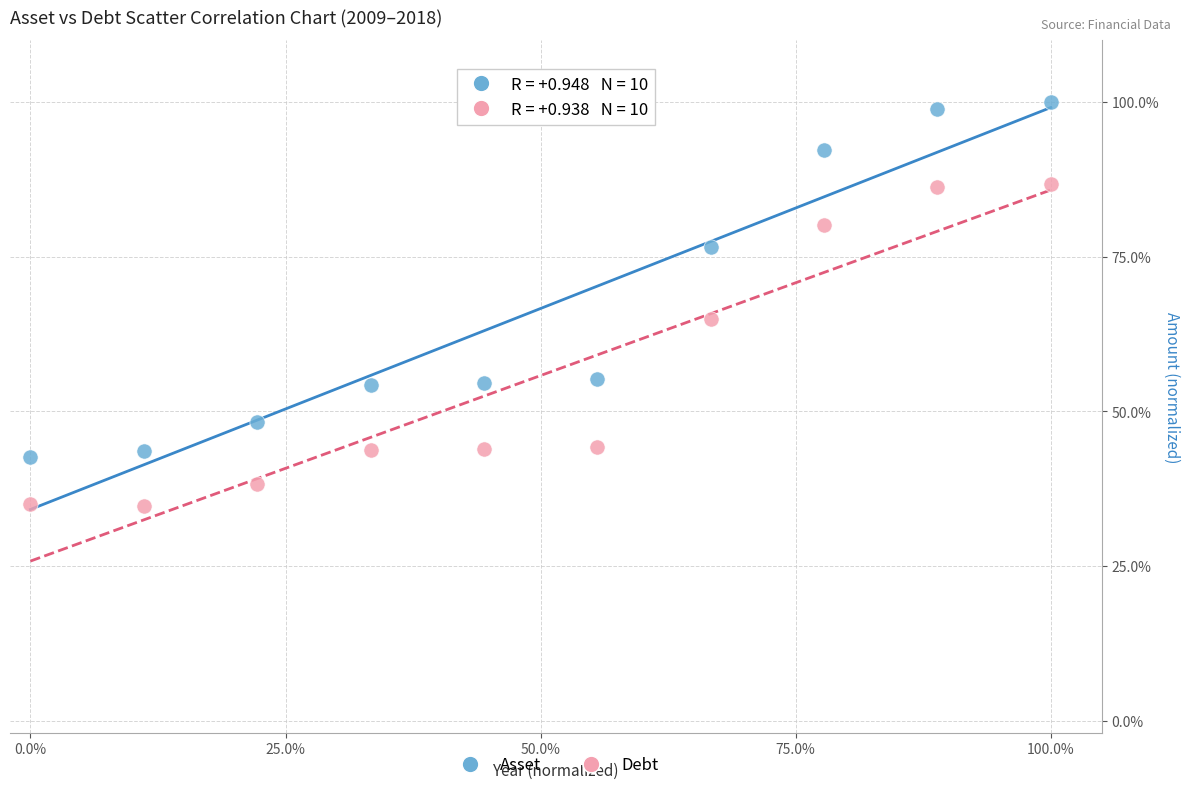

What are all the series names shown in the legend?

Asset, Debt